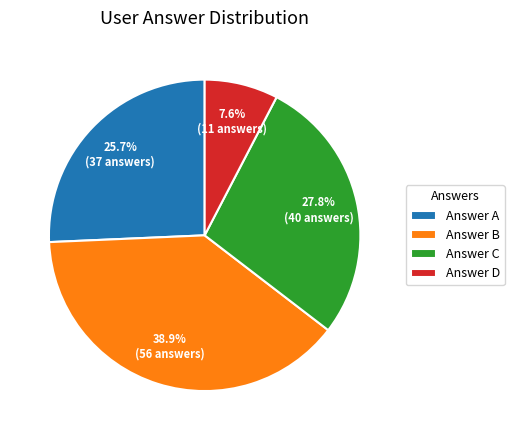

Which category has the biggest portion of the pie?

Answer B